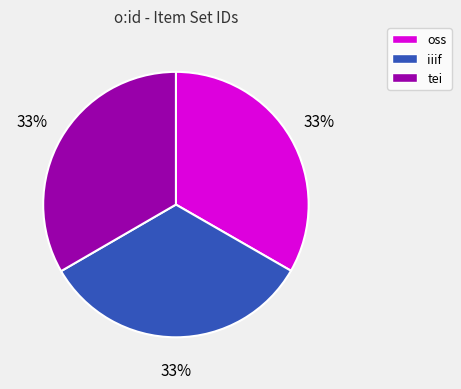

What percentage is the oss slice, to the nearest percent?

33%